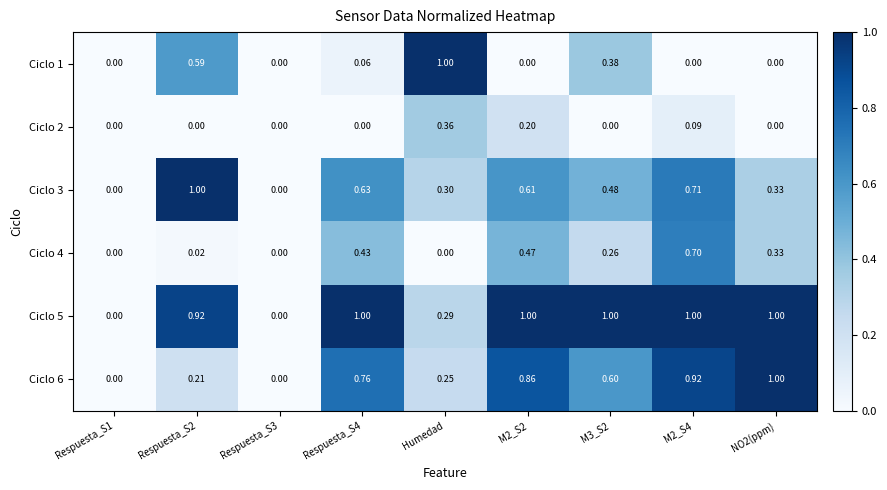

At M3_S2, list the series in order from largest to smallest.

Ciclo 5, Ciclo 6, Ciclo 3, Ciclo 1, Ciclo 4, Ciclo 2